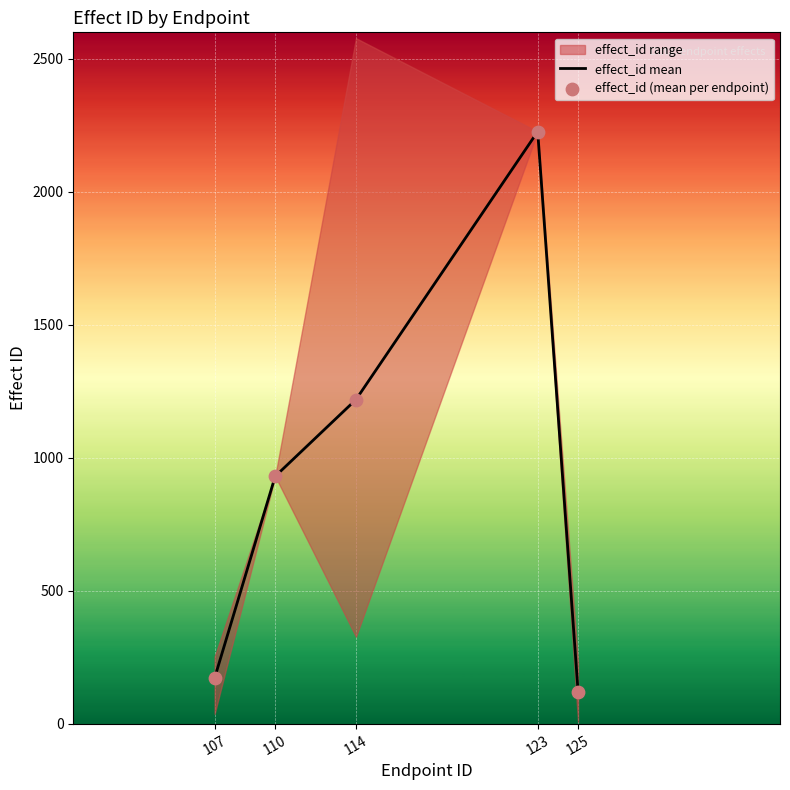

The value of effect_id mean at 114 is 352.5. True or false?

False